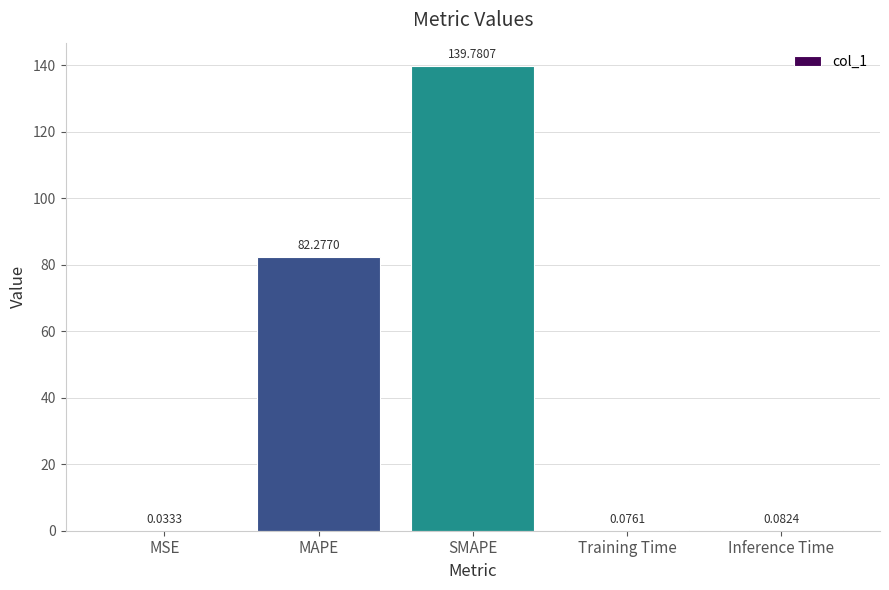

What is the sum of all values?

222.2